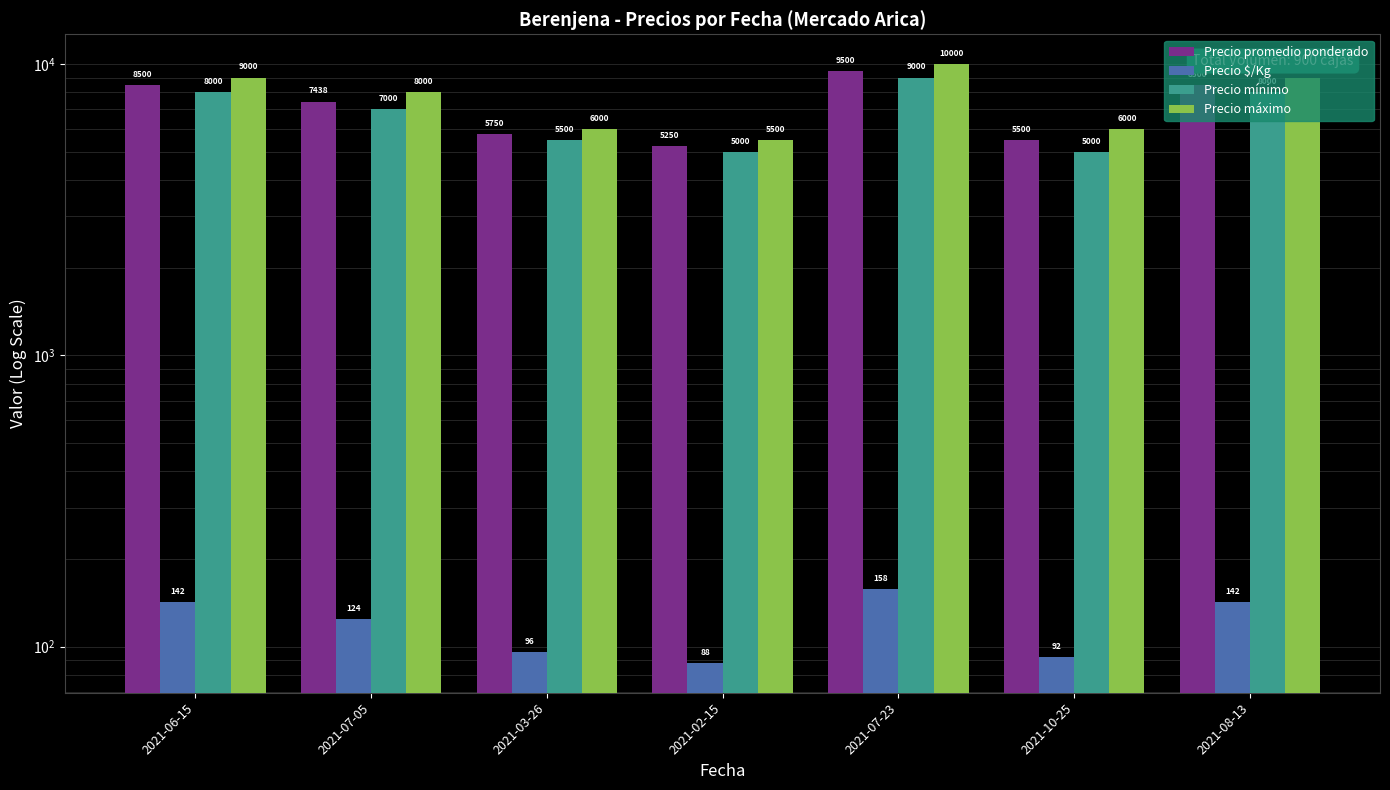

At which category is the sum across all series the highest?

2021-07-23